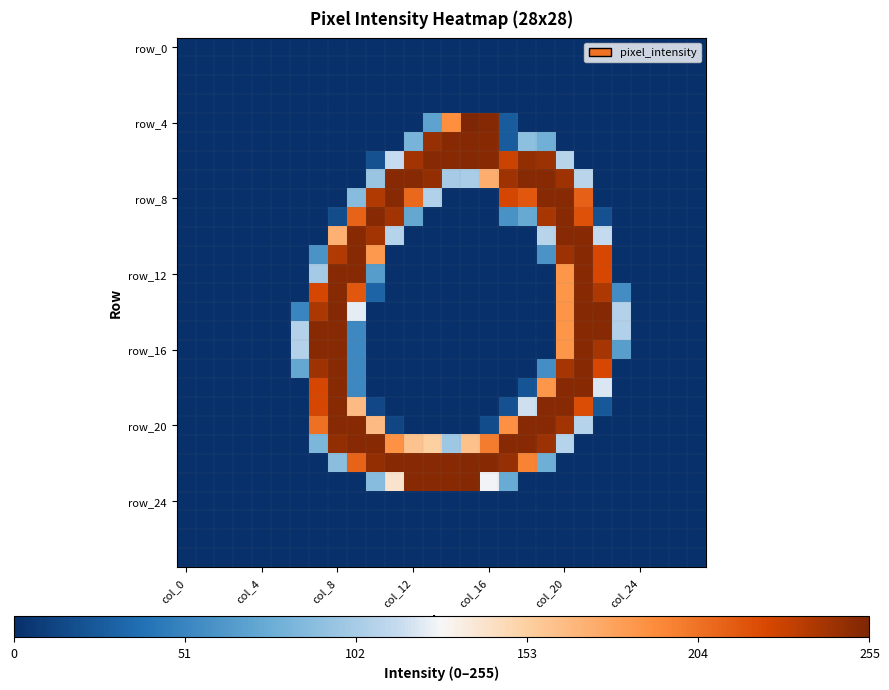

How many series are shown in this chart?

28